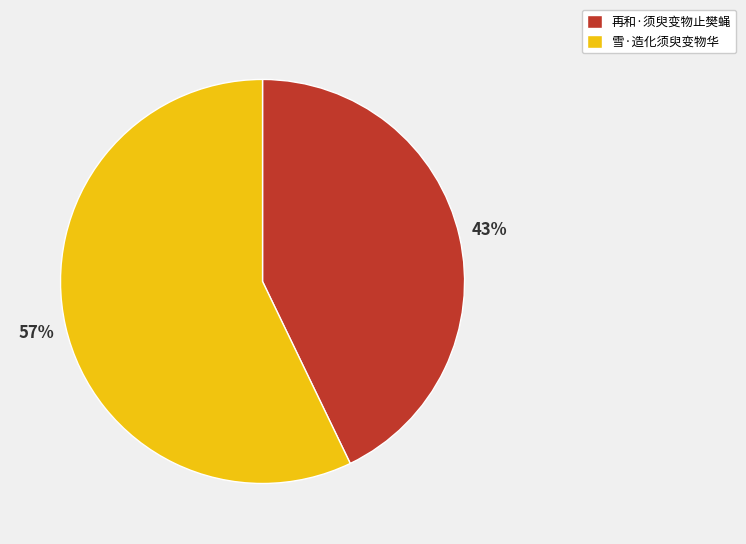

What is the ratio of the value at 雪·造化须臾变物华 to the value at 再和·须臾变物止樊蝇?

1.3